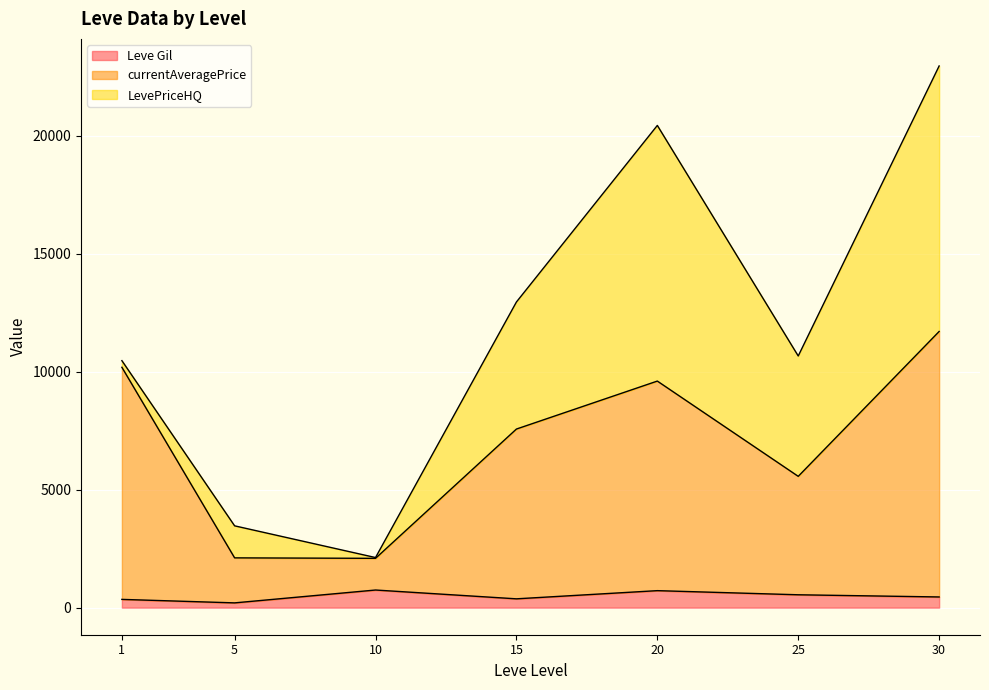

At which category is the sum across all series the highest?

30